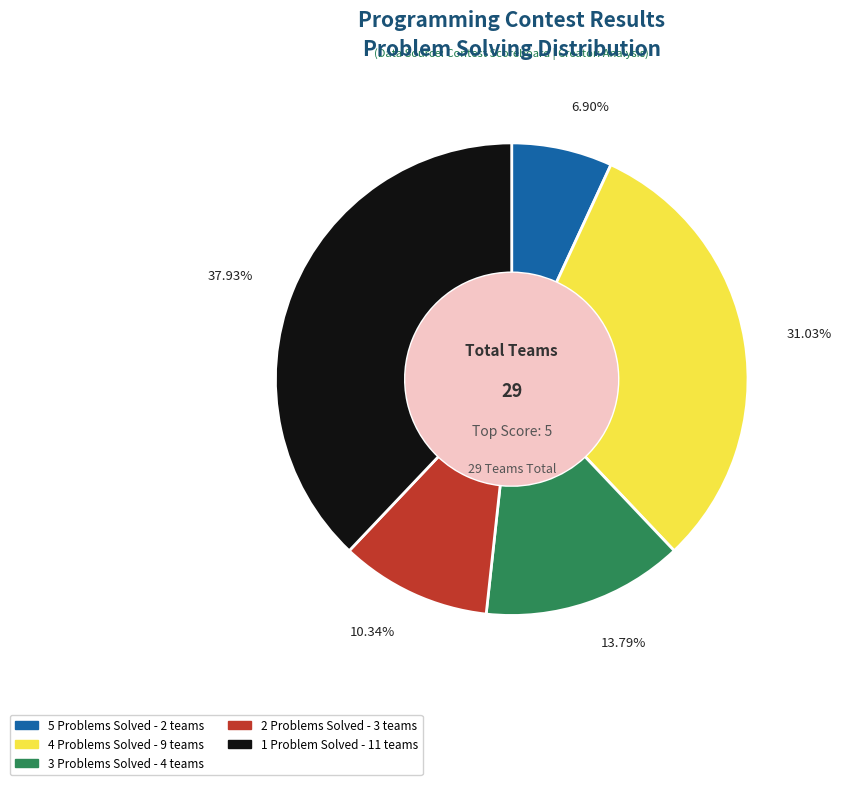

Is there any slice that represents more than half of the pie?

No